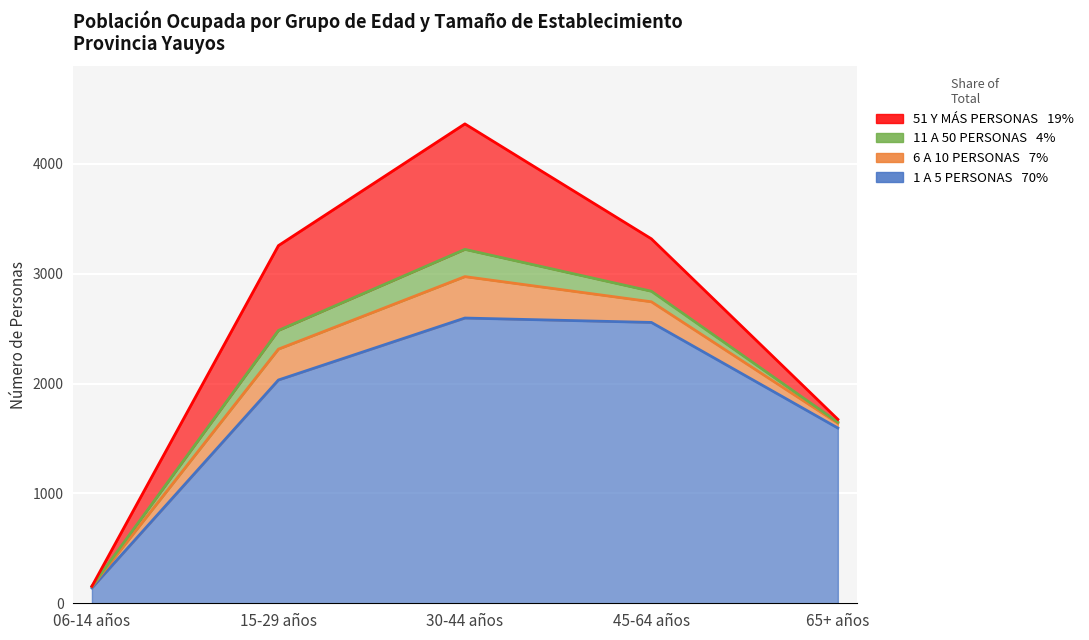

What are all the series names shown in the legend?

1 A 5 PERSONAS, 6 A 10 PERSONAS, 11 A 50 PERSONAS, 51 Y MÁS PERSONAS